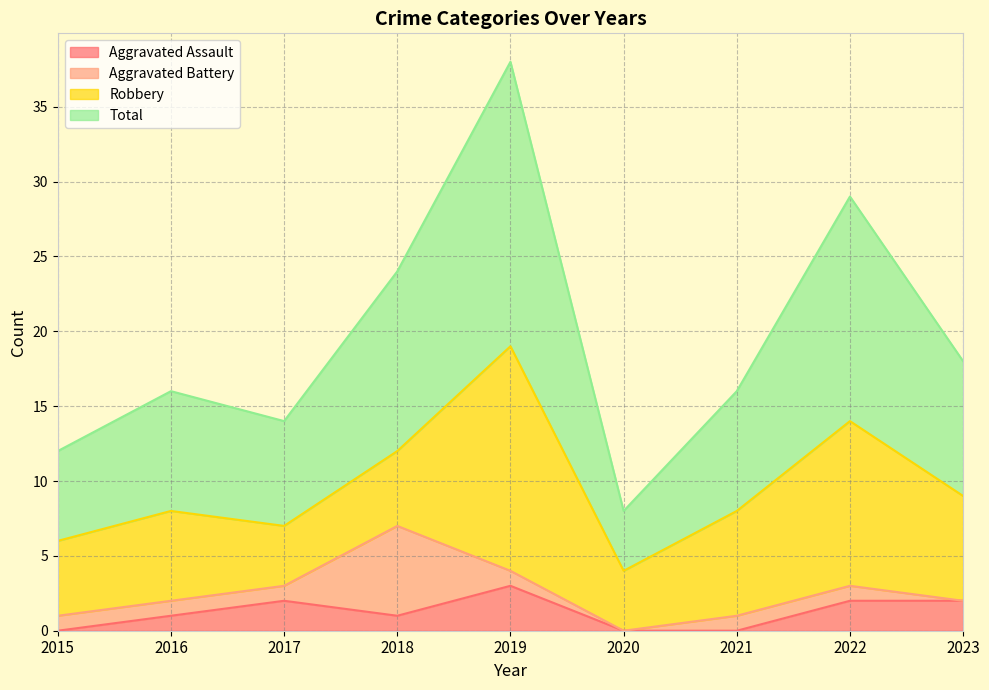

The Aggravated Assault series shows 1 at 2018. True or false?

True